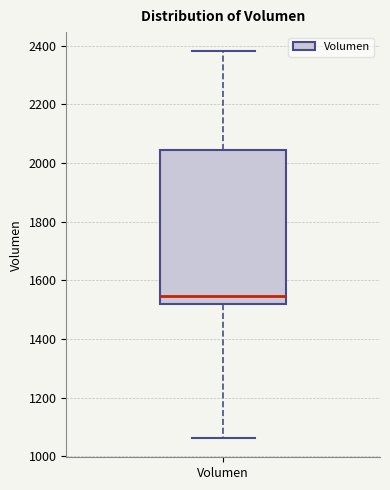

Where is the upper edge of the box for Volumen on the y-axis? The values are not printed on the chart, so give them approximately, as read against the axis.

2040